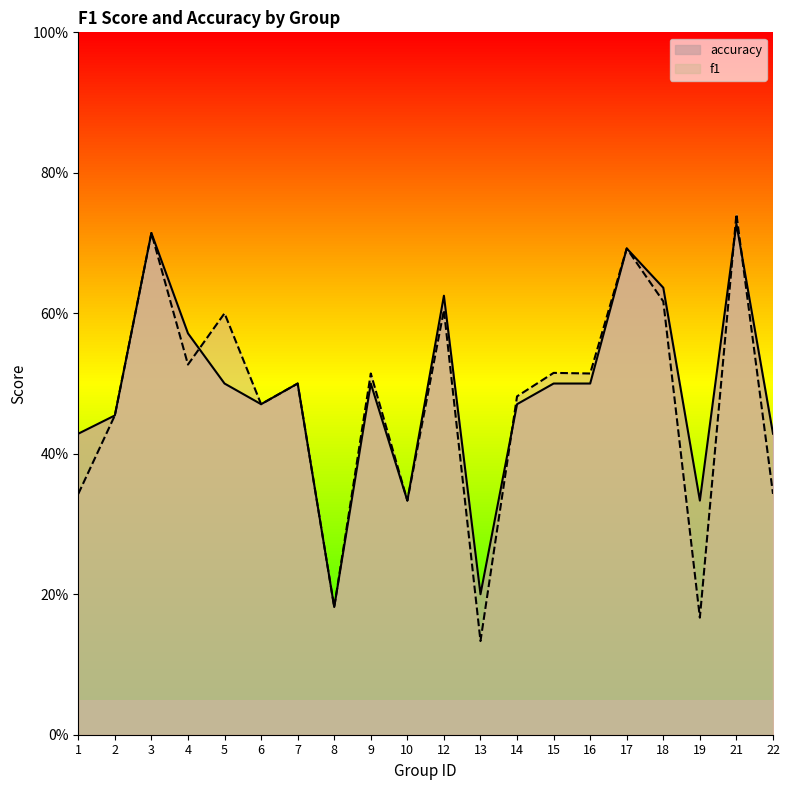

In f1, how many points are lower than both neighbors (excluding endpoints)?

7